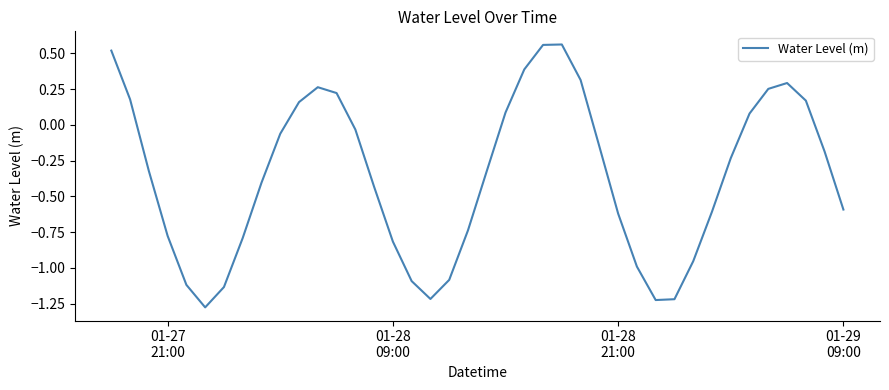

How many lines are shown in the chart?

1